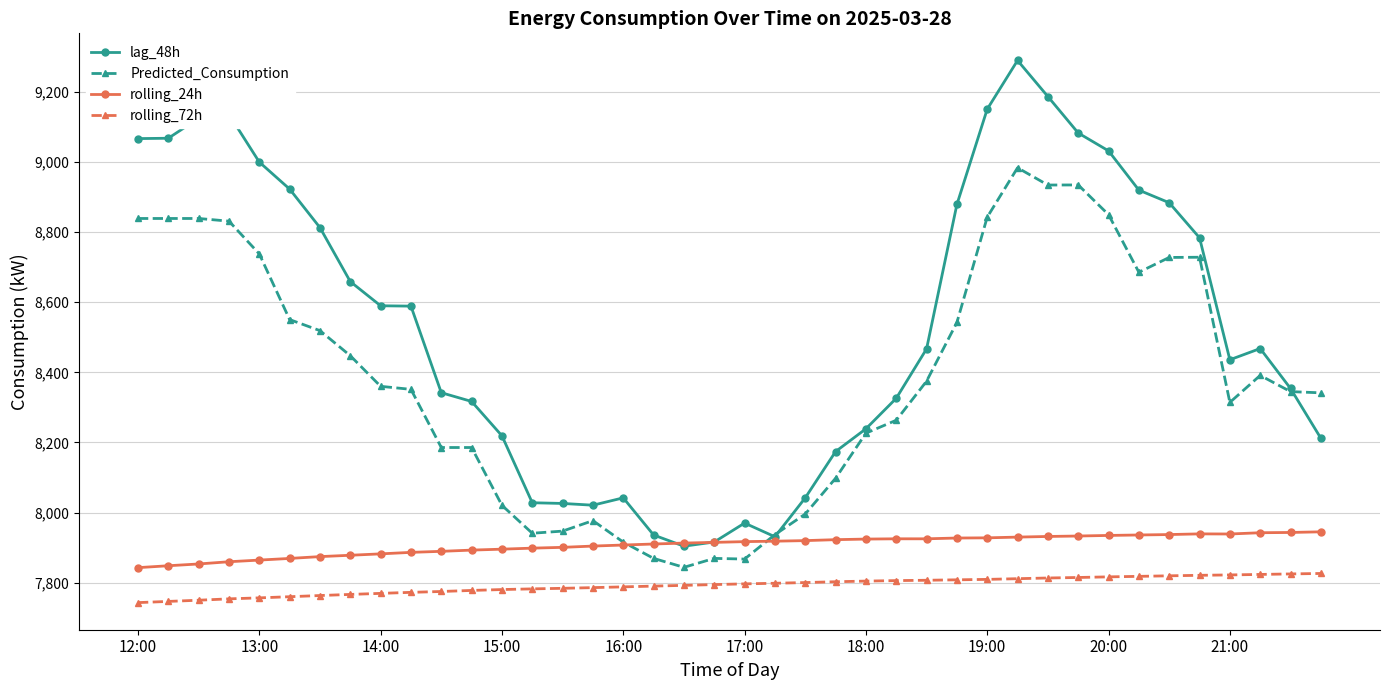

How many distinct data groups are displayed?

4